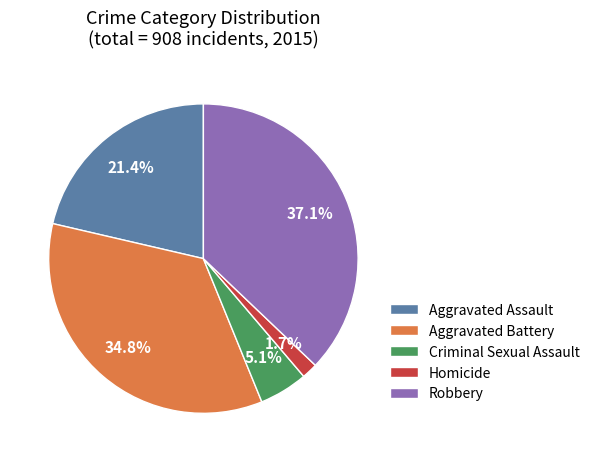

Between Robbery and Homicide, which is larger?

Robbery